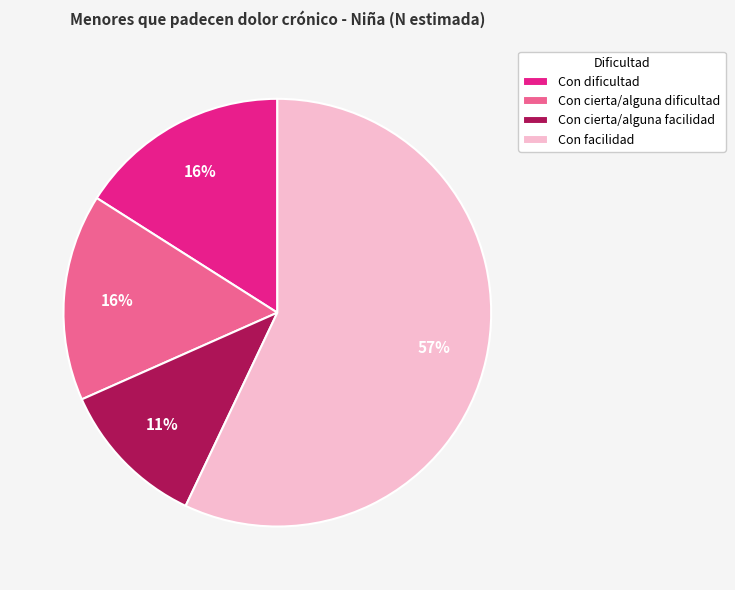

Which slice represents more than half of the pie?

Con facilidad